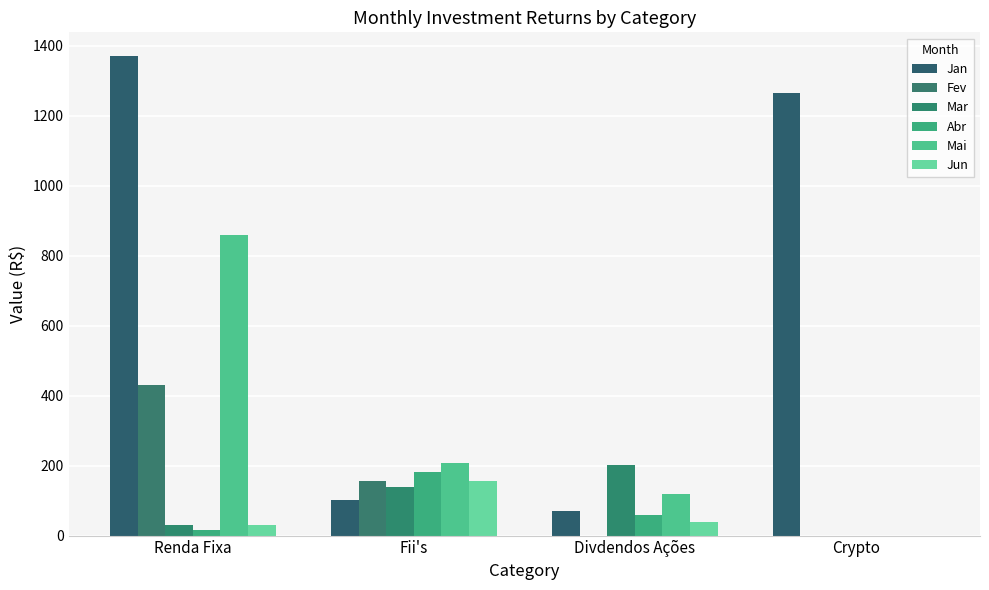

How many values in the Mar series exceed 138?

2